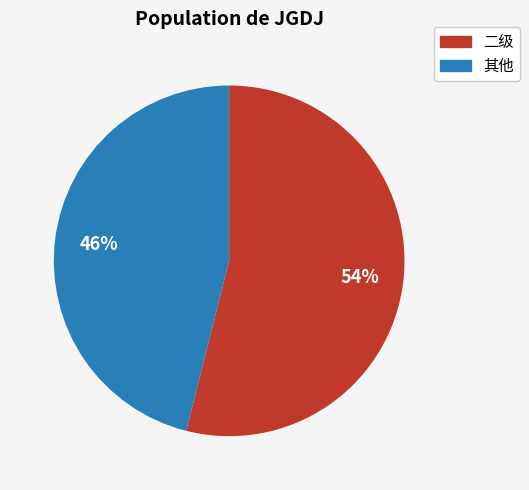

How many segments does this pie chart have?

2